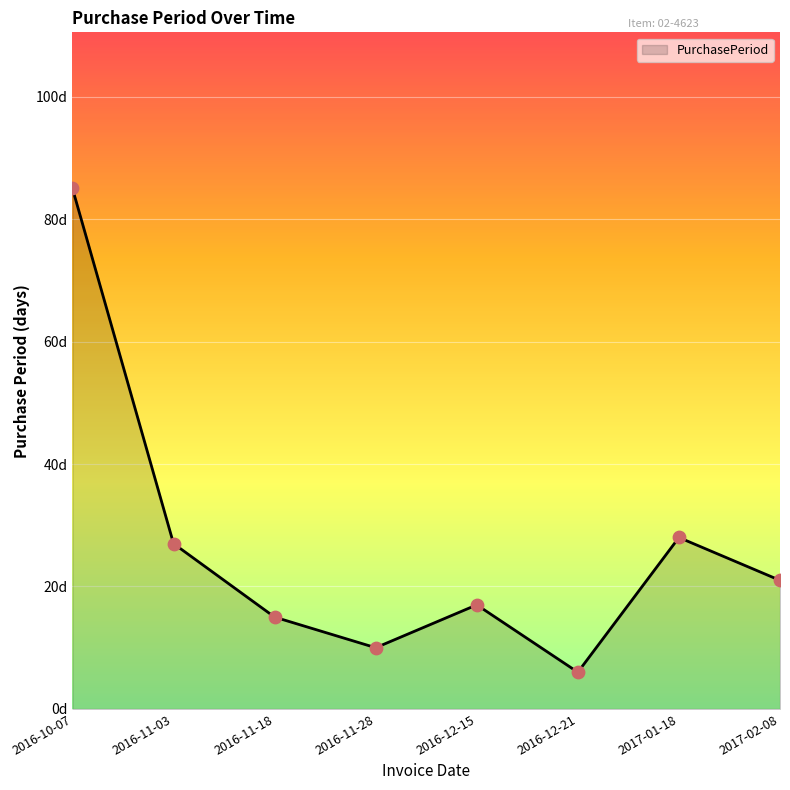

What is the ratio of the value at 2017-01-18 to the value at 2016-12-15?

1.6